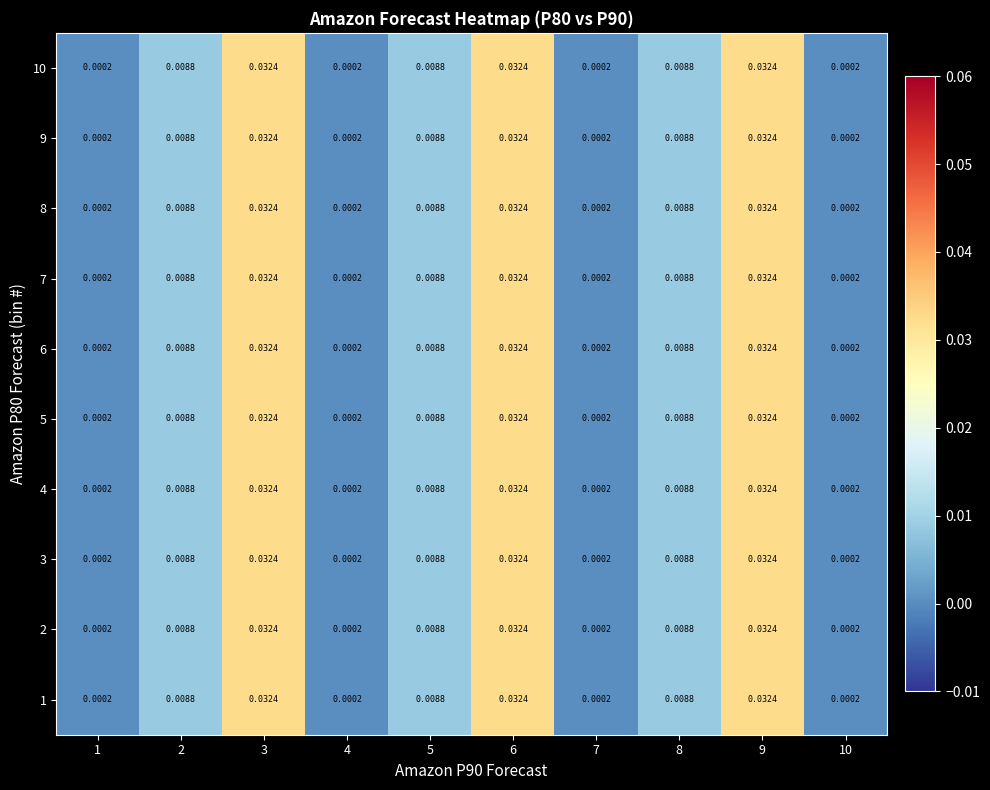

Is the value of 7 at 6 greater than the value of 3 at 4?

Yes